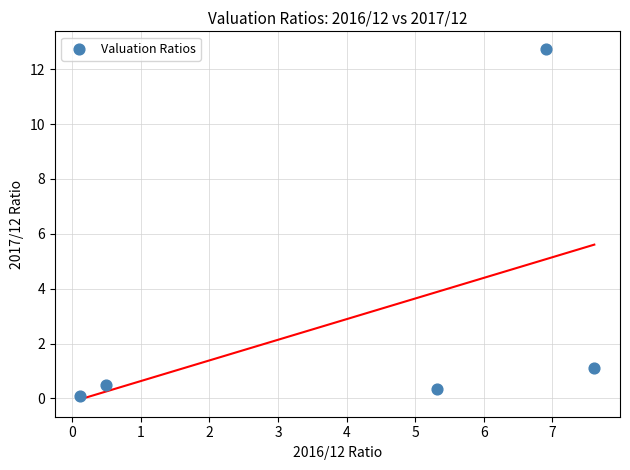

What Y value in the scatter plot is closest to 6?

1.1